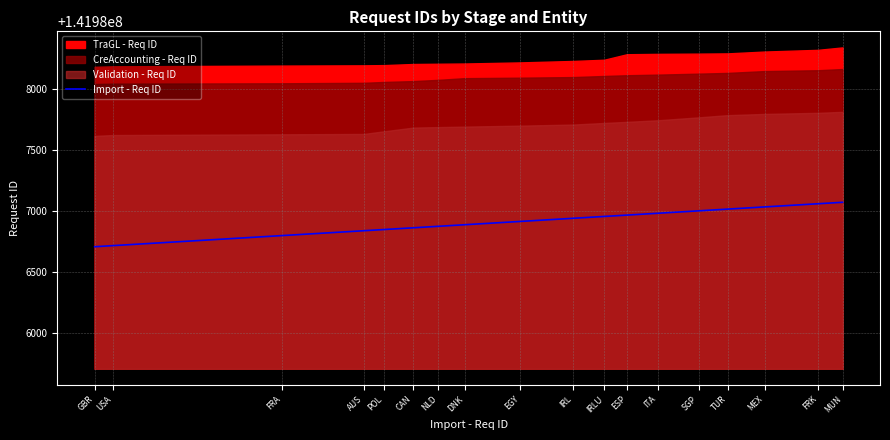

How many lines are shown in the chart?

1